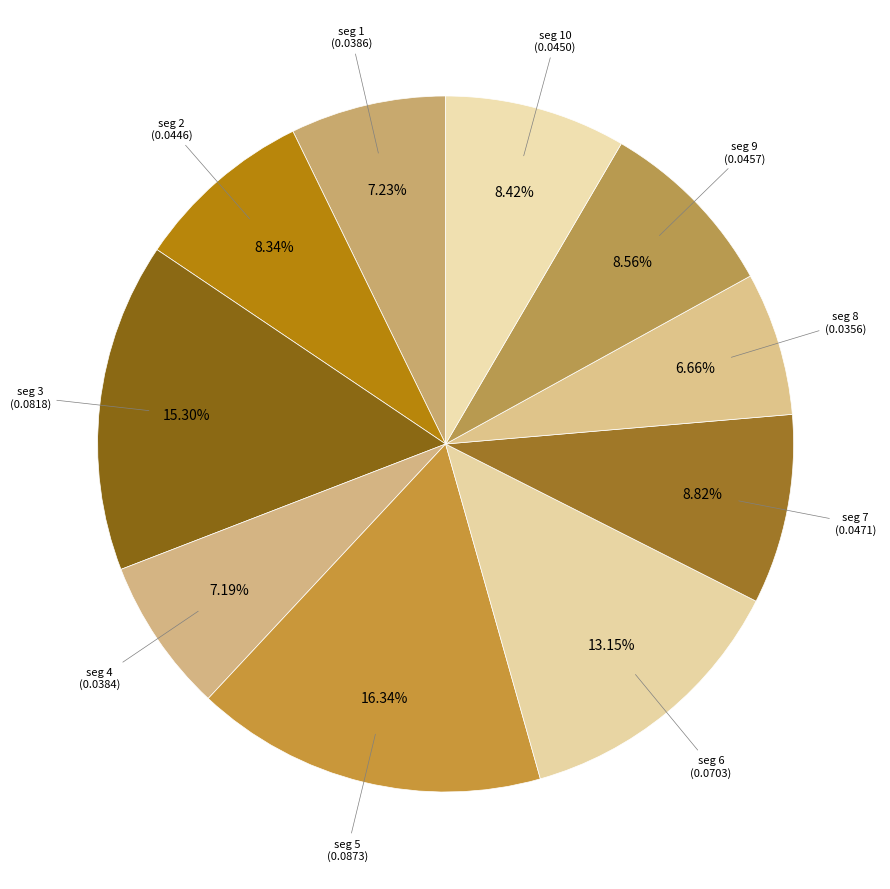

Count the number of slices in the pie.

10